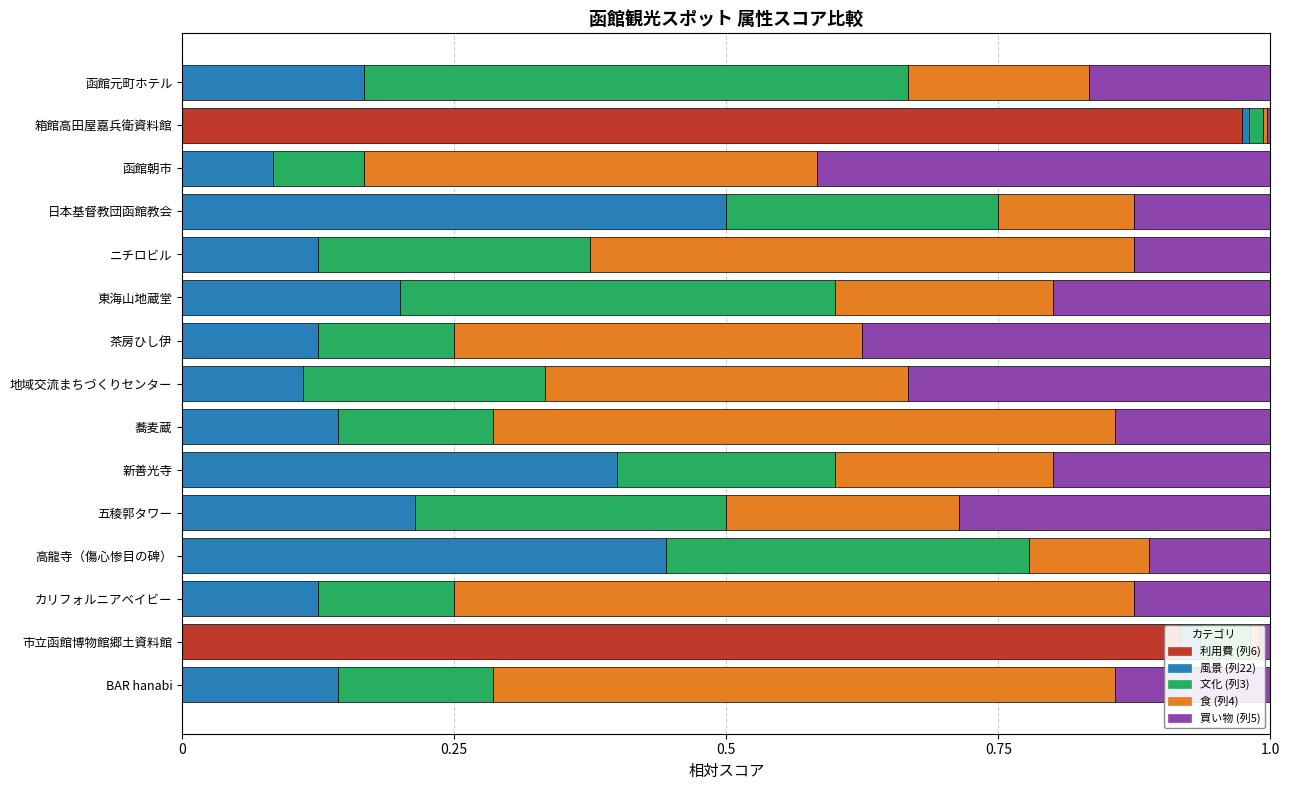

True or false: 利用費 (列6) has a value of -0.4 at 函館元町ホテル.

False